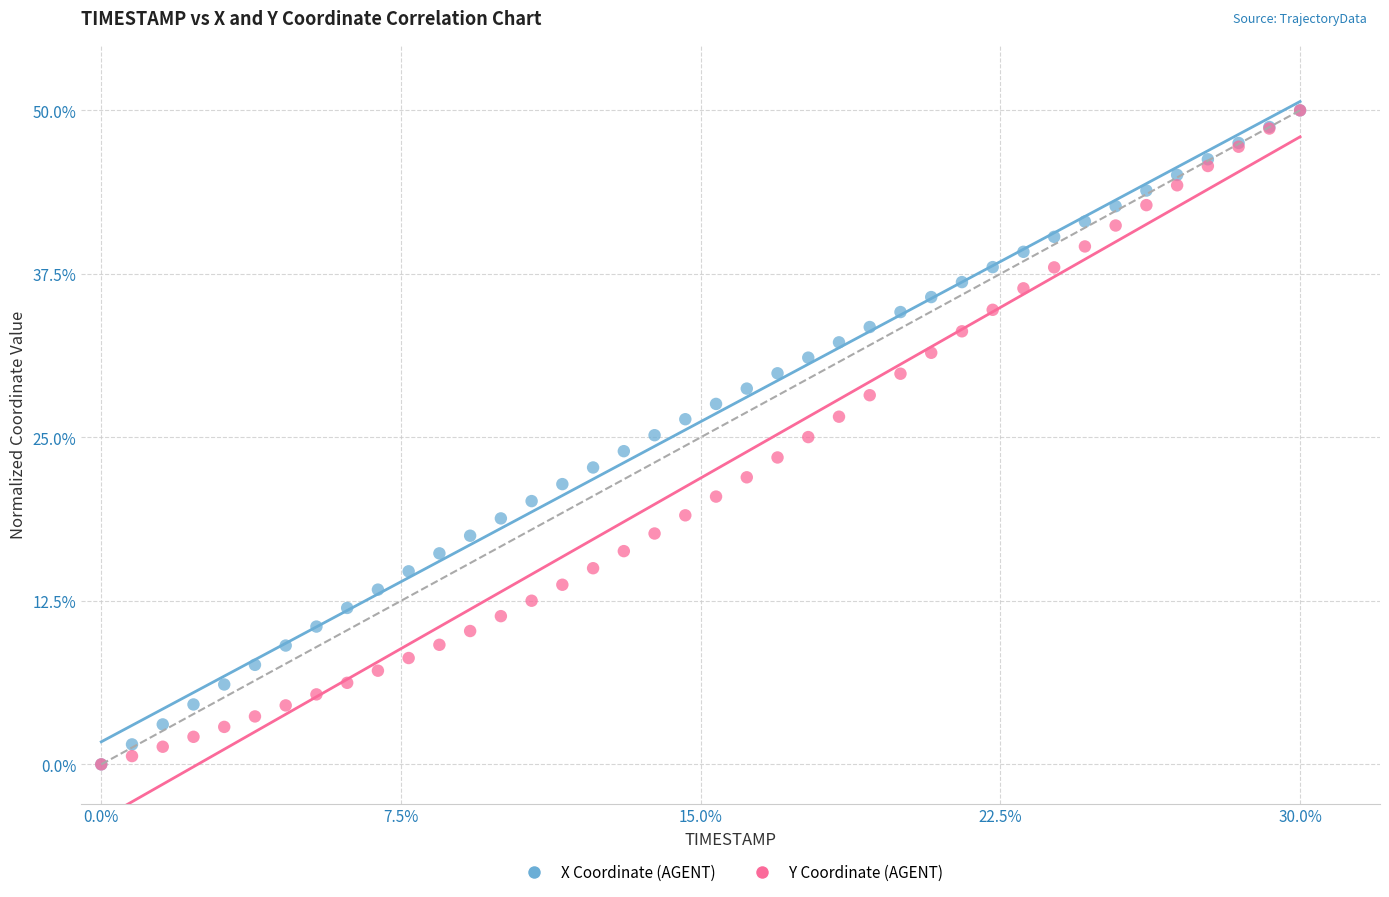

What are all the series names shown in the legend?

X Coordinate (AGENT), Y Coordinate (AGENT)